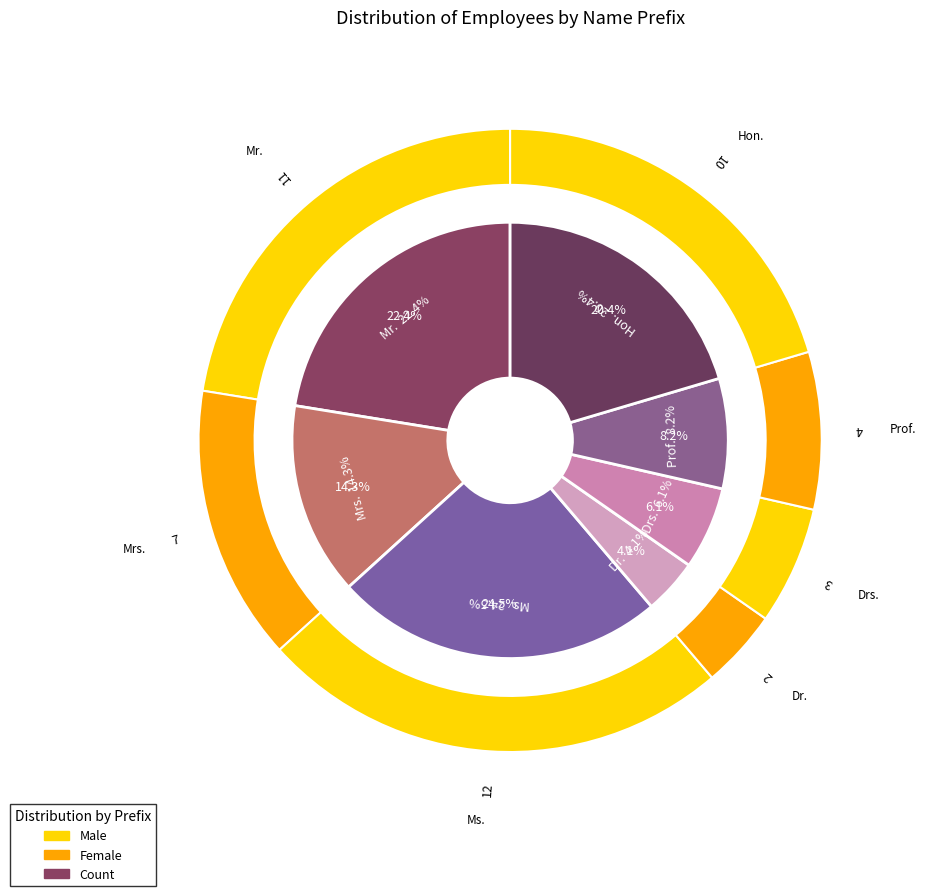

What percentage is the Hon. slice, to the nearest percent?

20%